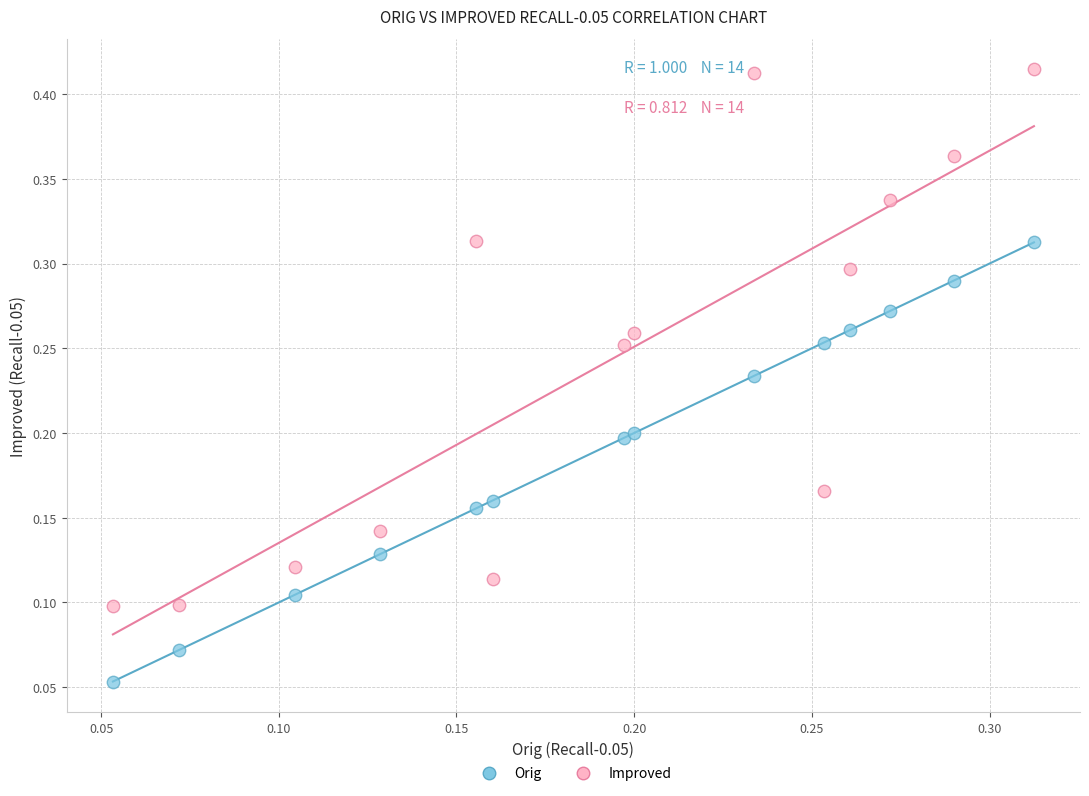

Which series reaches the minimum Y coordinate?

Orig